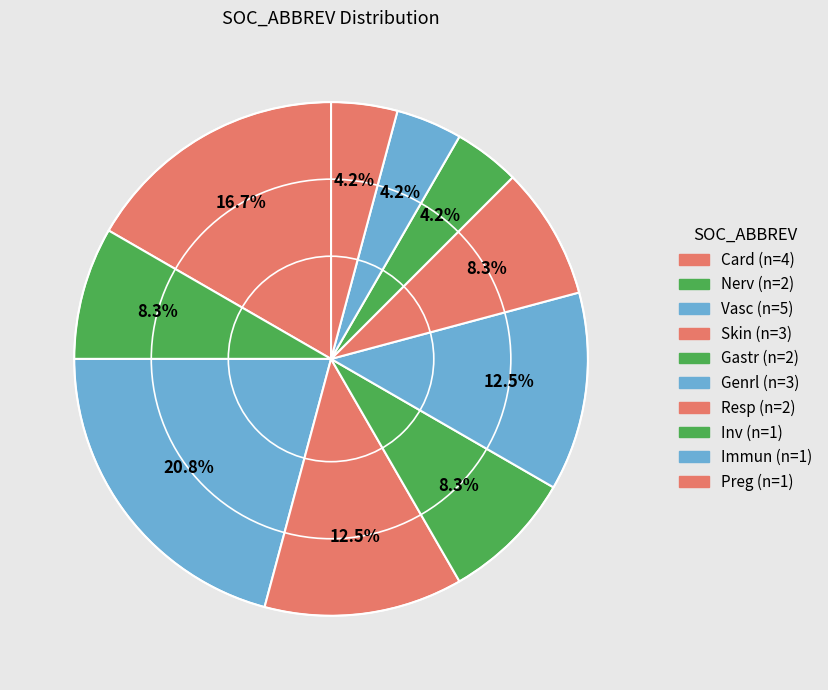

How many segments does this pie chart have?

10